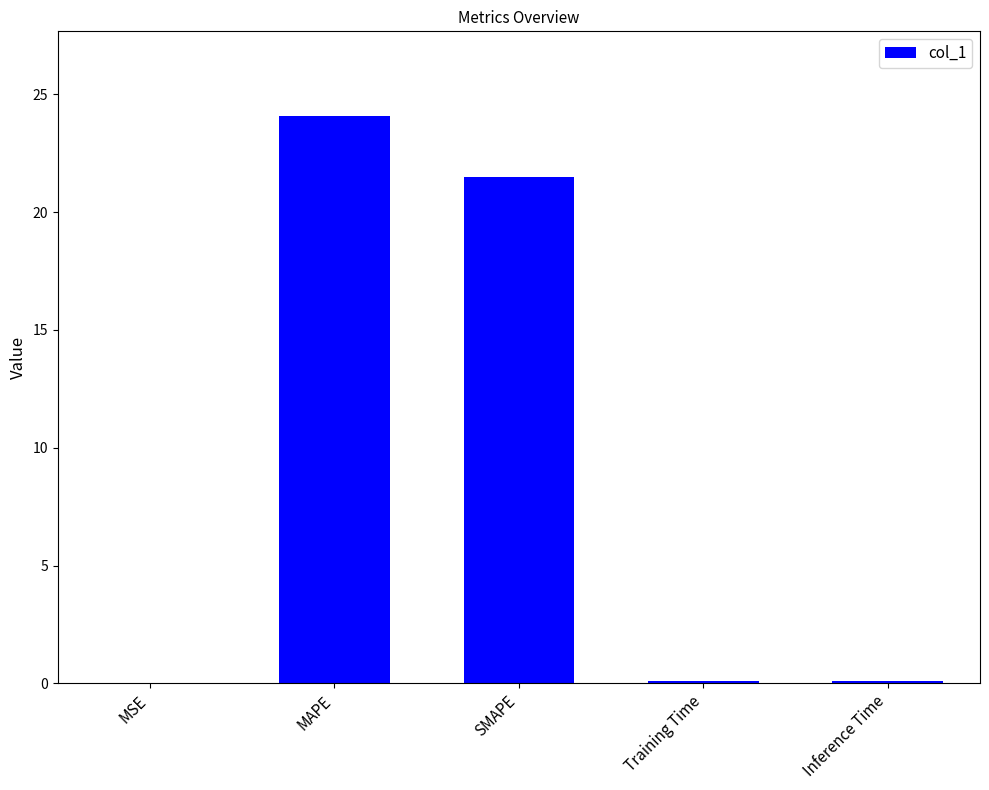

Between SMAPE and MAPE, which is larger?

MAPE